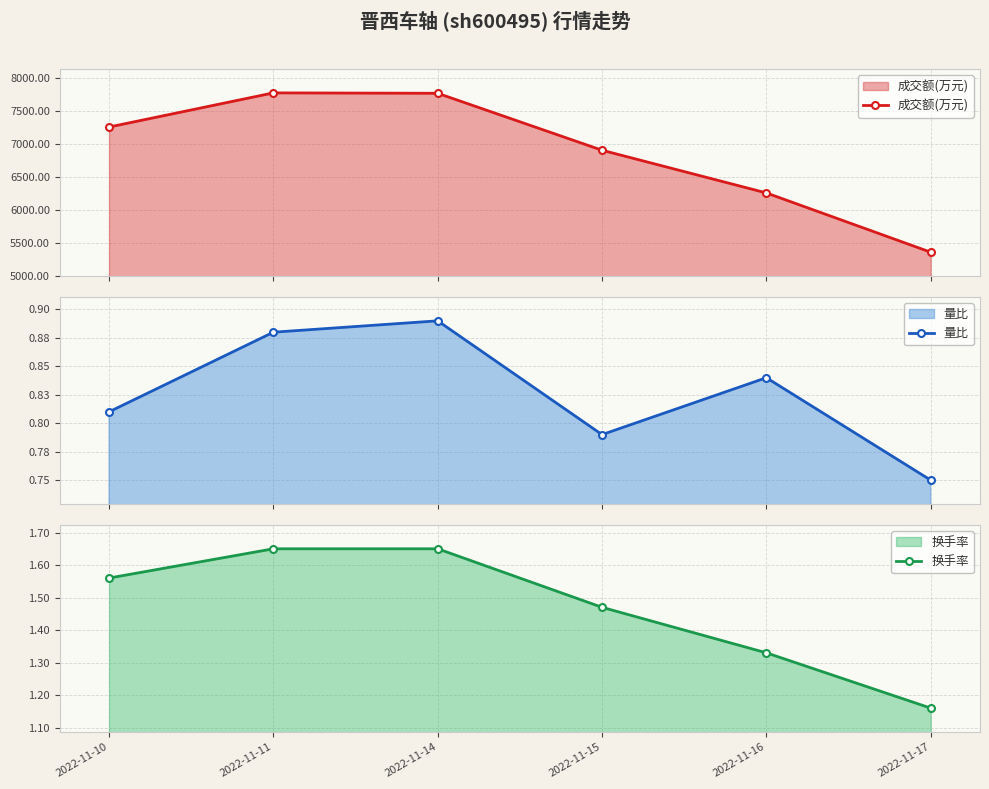

What value does the 换手率 series have at 2022-11-15?

1.5